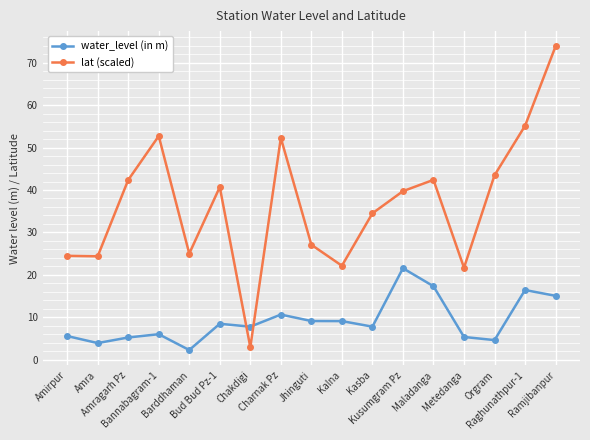

How many interior local peaks does the lat (scaled) series have?

4